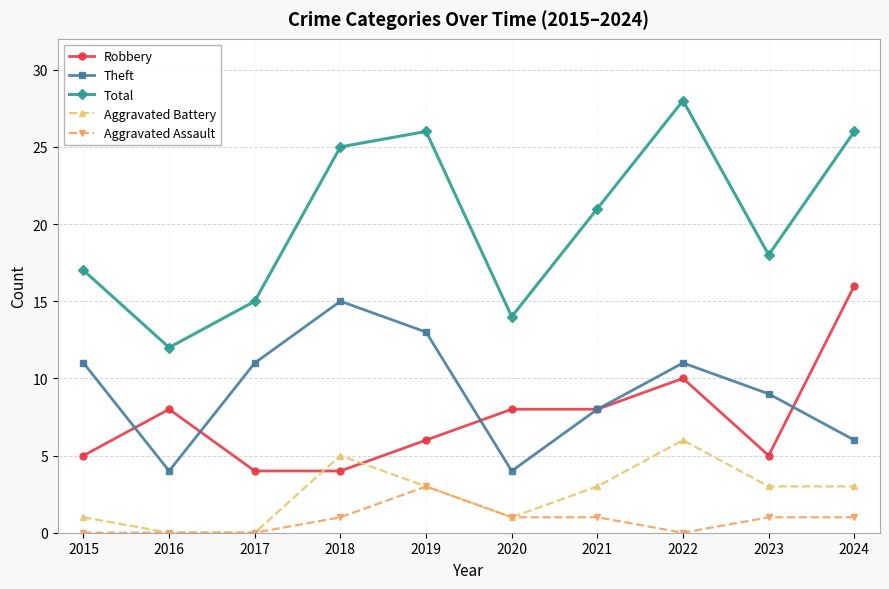

What is the highest value of the Total series?

28